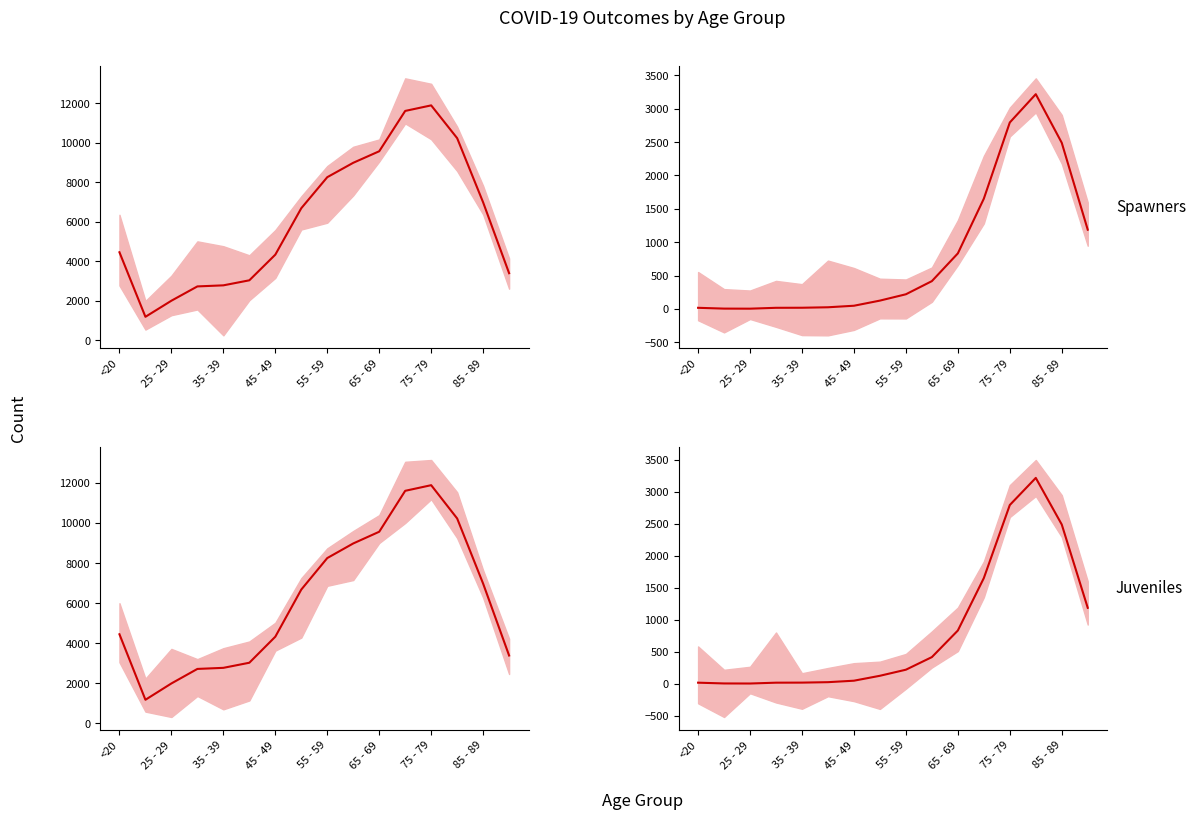

True or false: patients_deceased and patients_recovered cross at least once.

False